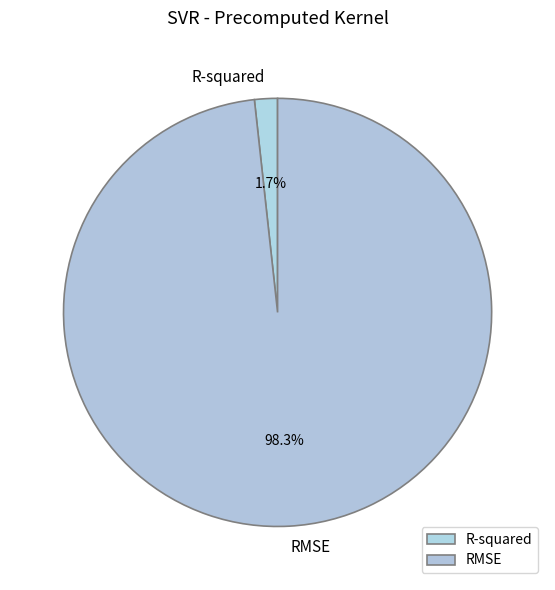

Count the number of slices in the pie.

2